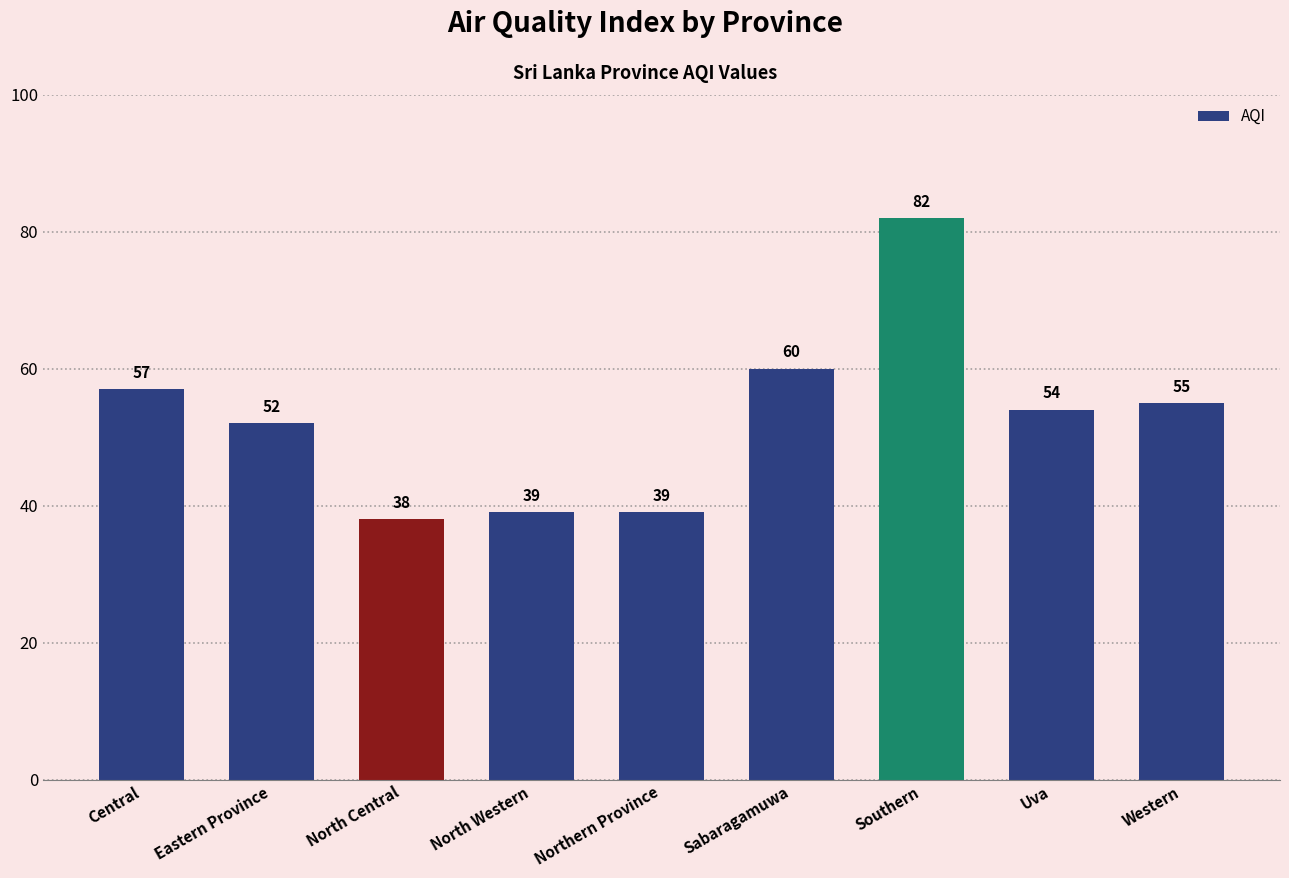

What is the maximum value shown in the chart?

82